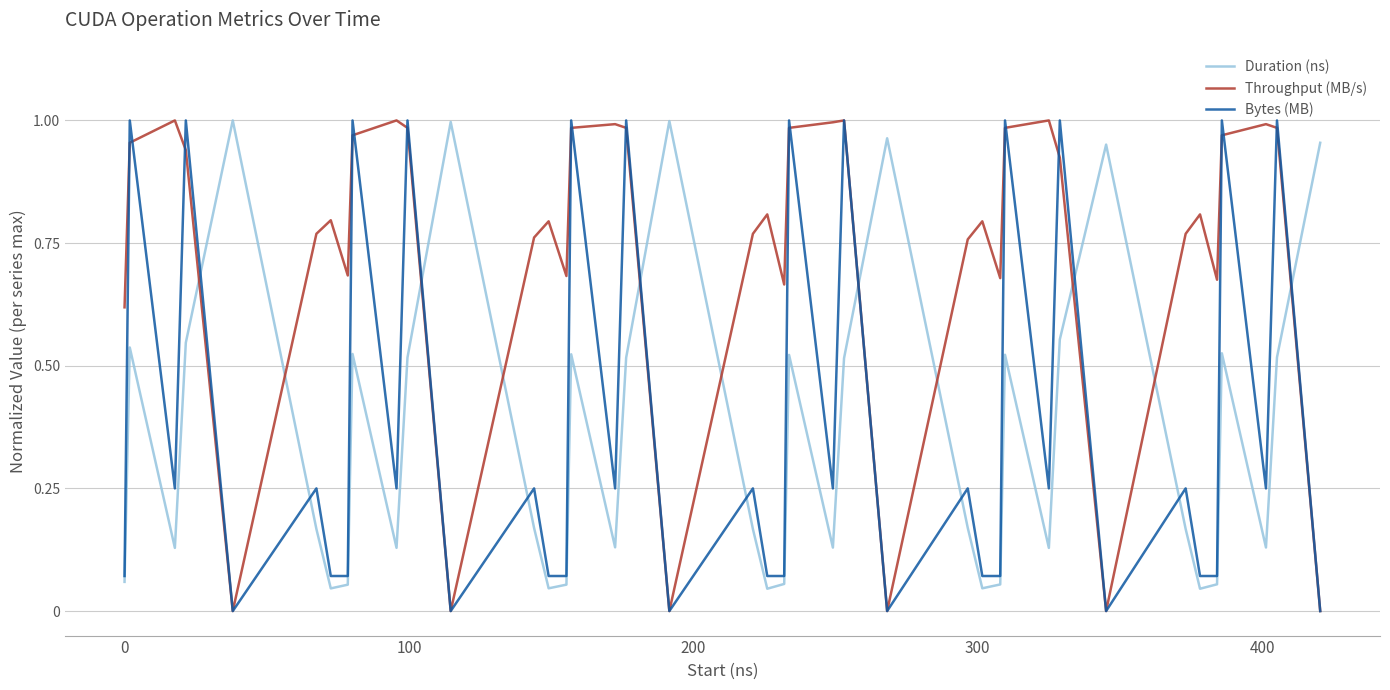

True or false: Duration (ns) and Throughput (MB/s) intersect in this chart.

True